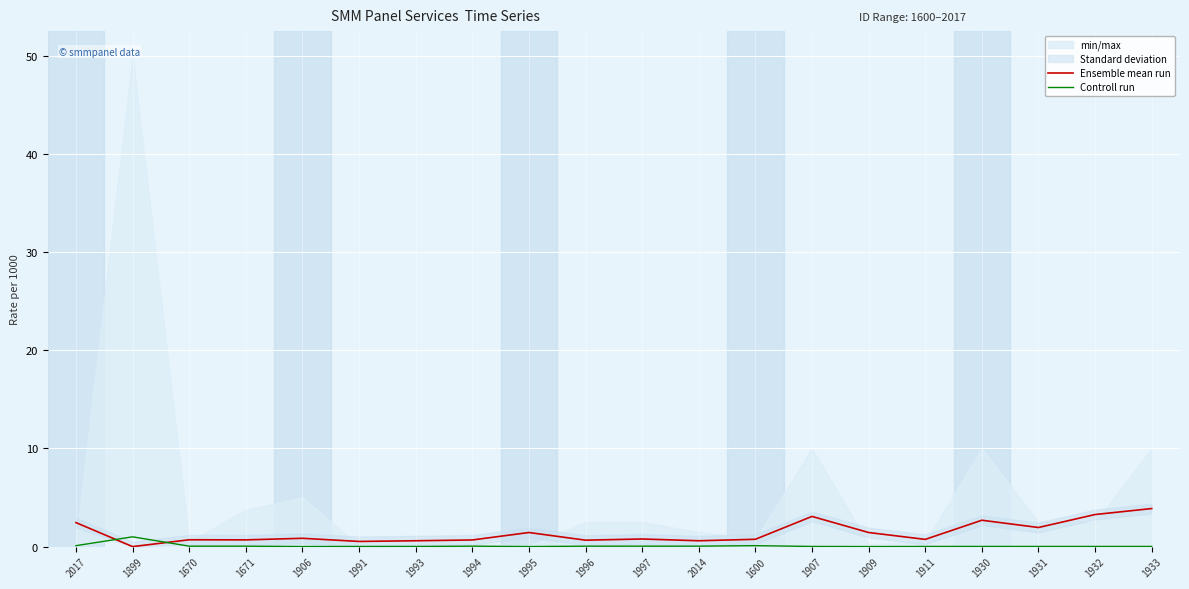

What is the label of the 7th point from the left?

1993